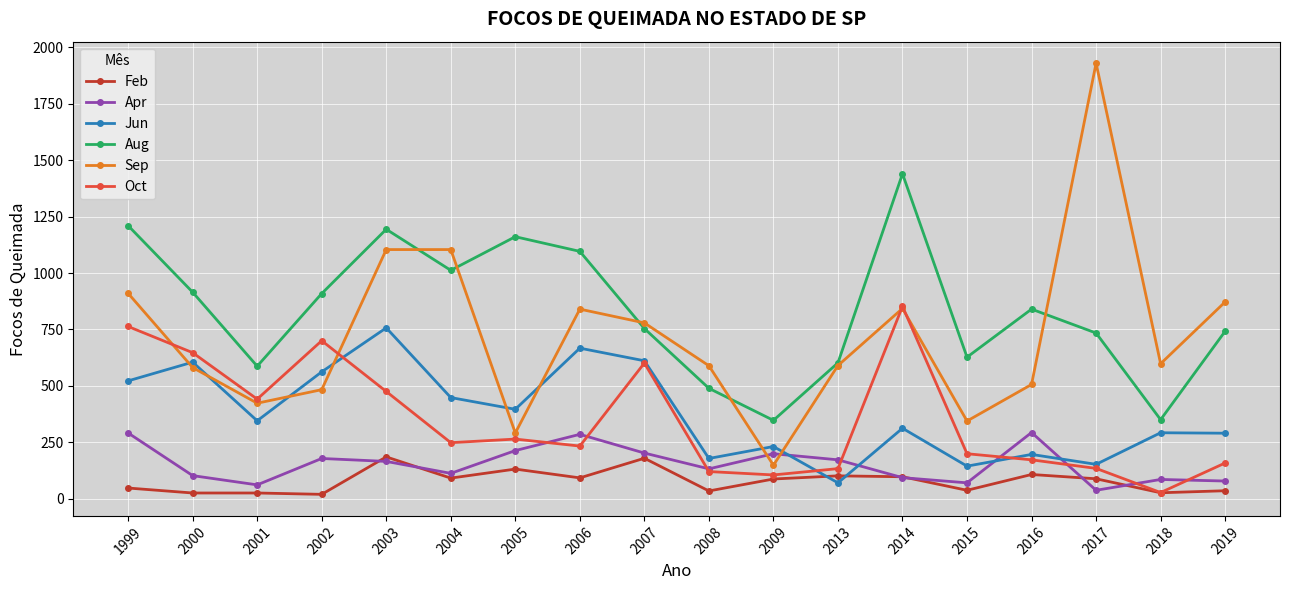

Rank the series at 2001 from lowest to highest value.

Feb, Apr, Jun, Sep, Oct, Aug